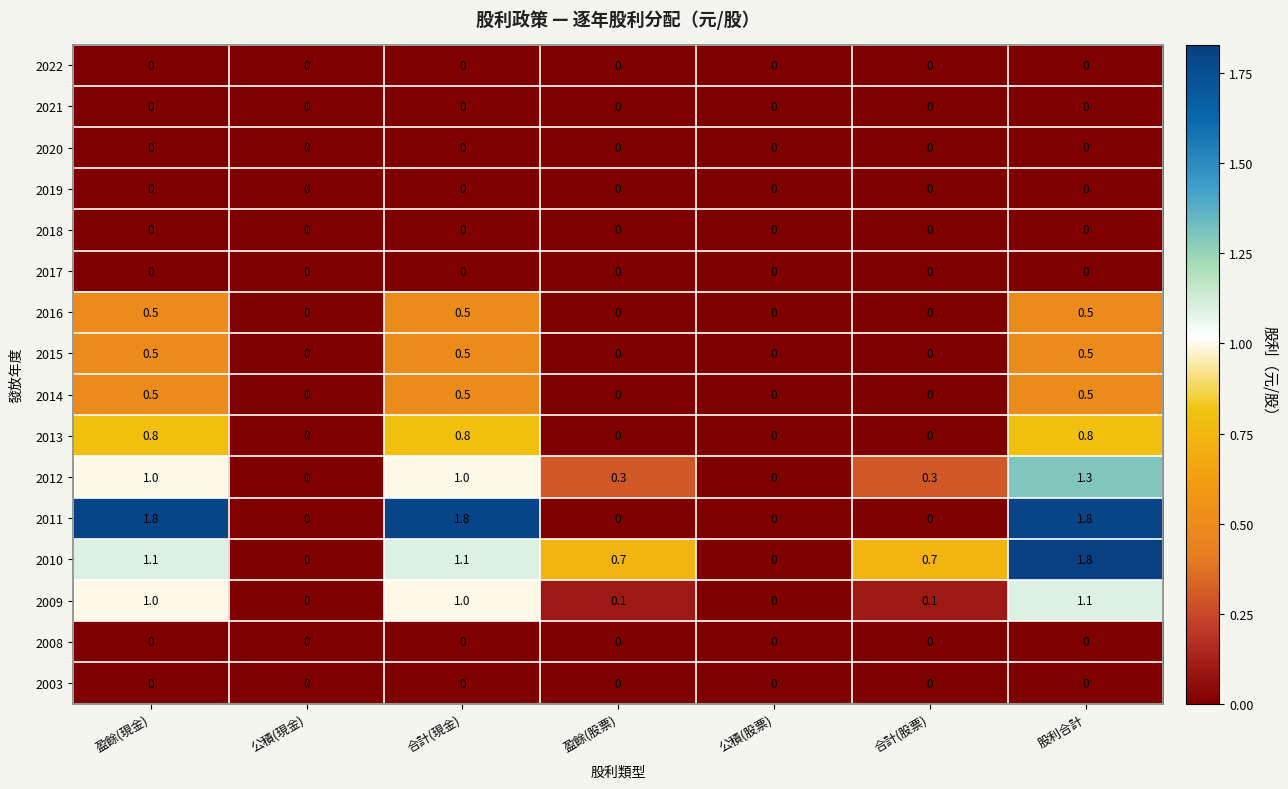

The value of 2008 at 公積(股票) is 0.0. True or false?

True